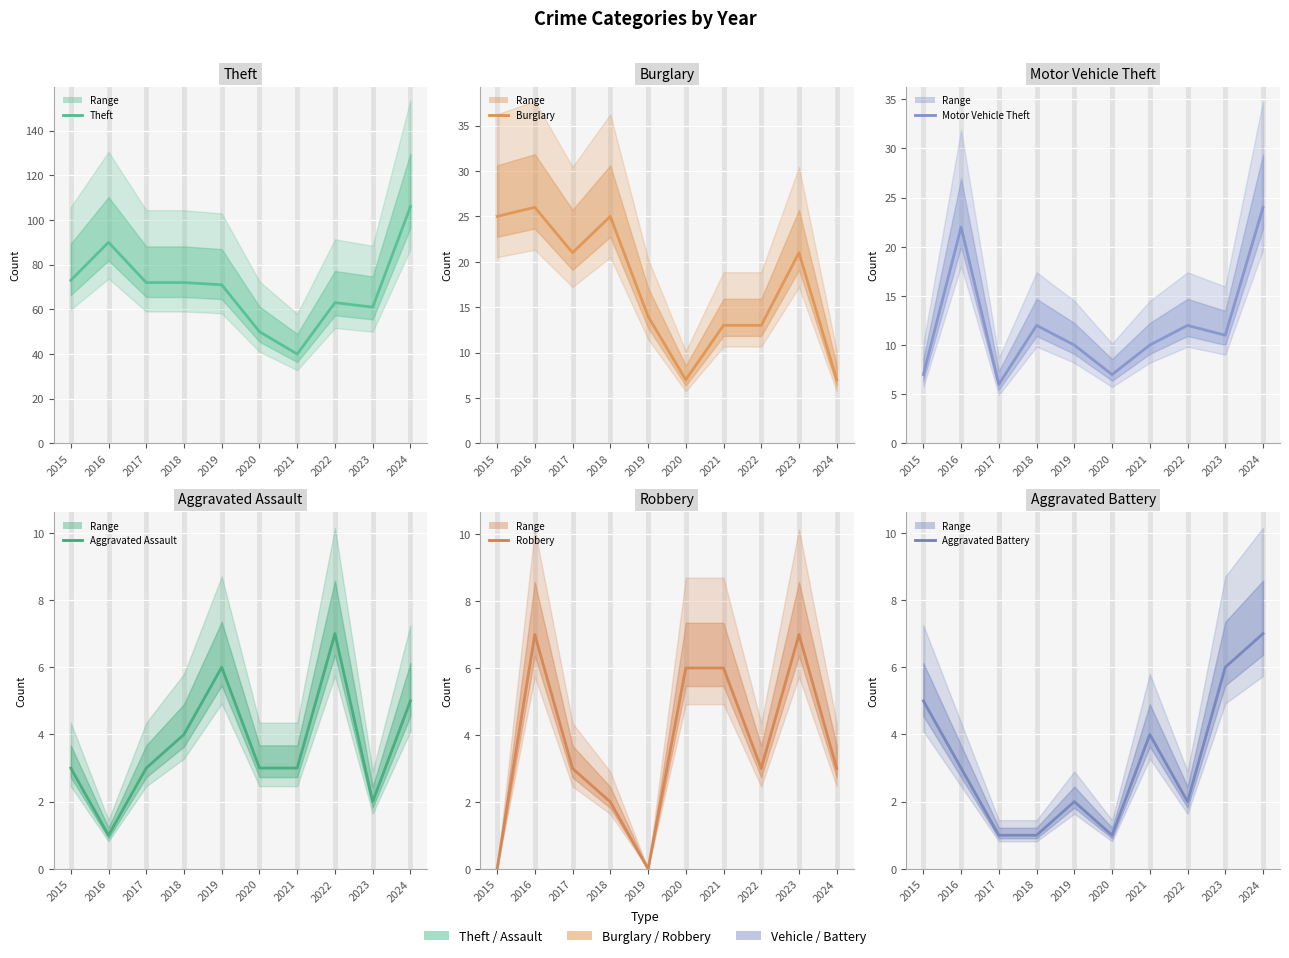

How many lines are shown in the chart?

6